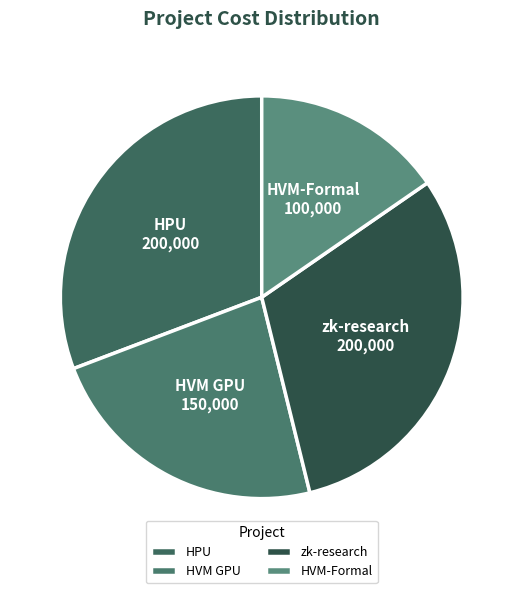

Does any single category account for the majority?

No